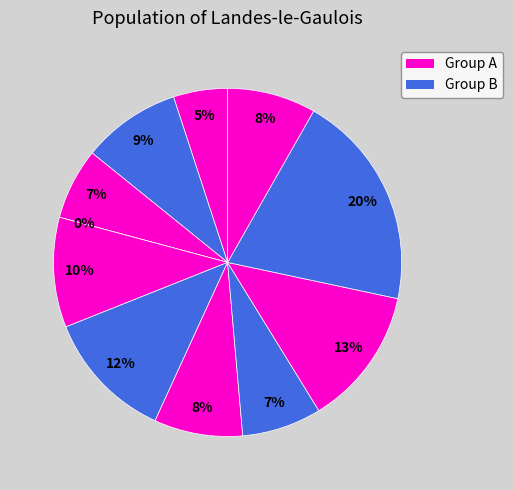

Is it true that B14 is 17% of the pie?

False